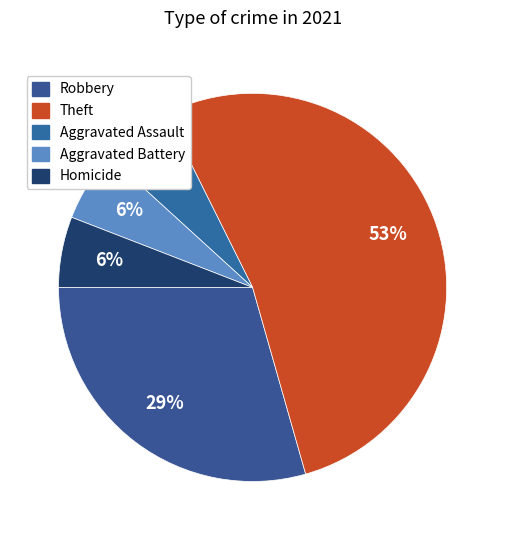

To the nearest percent, what is the combined percentage of Robbery and Aggravated Assault?

35%